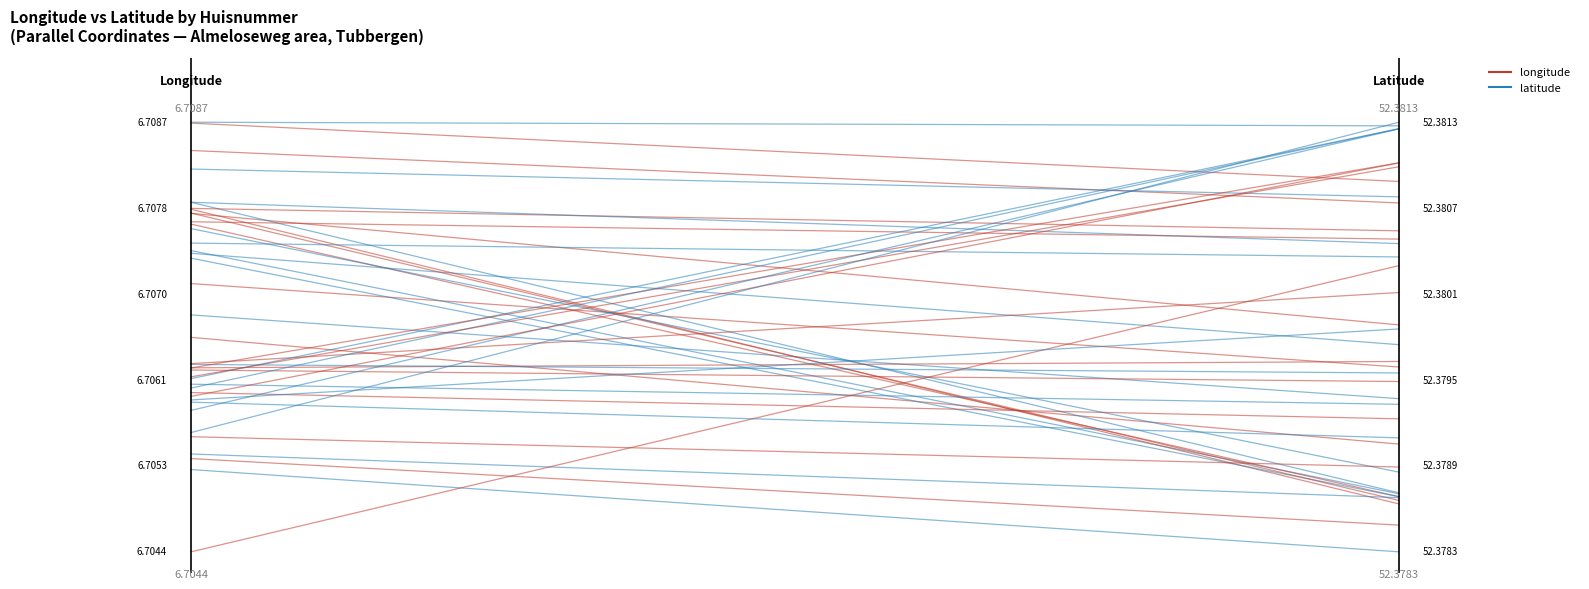

Rank the series by their maximum value, from highest to lowest.

longitude, latitude